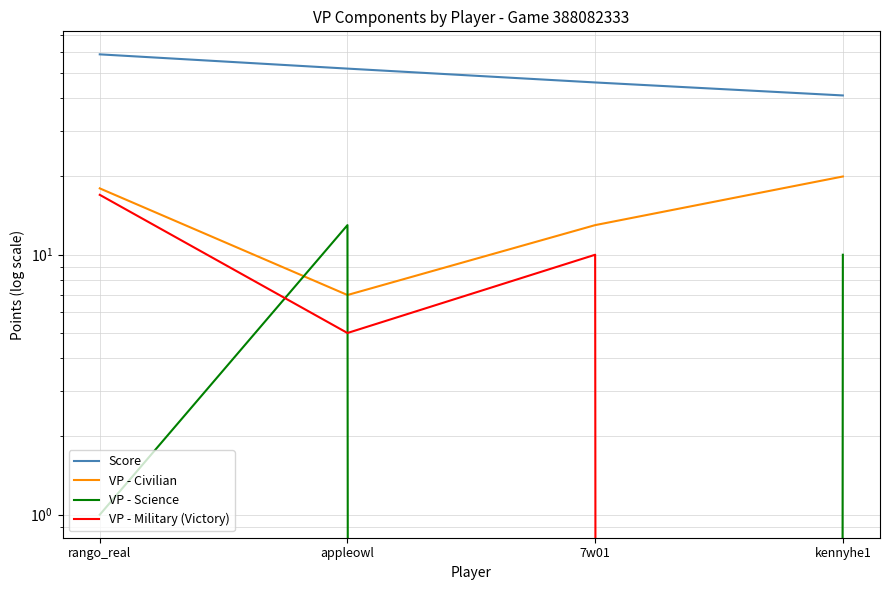

True or false: VP - Civilian has more than 0 interior local peaks.

False